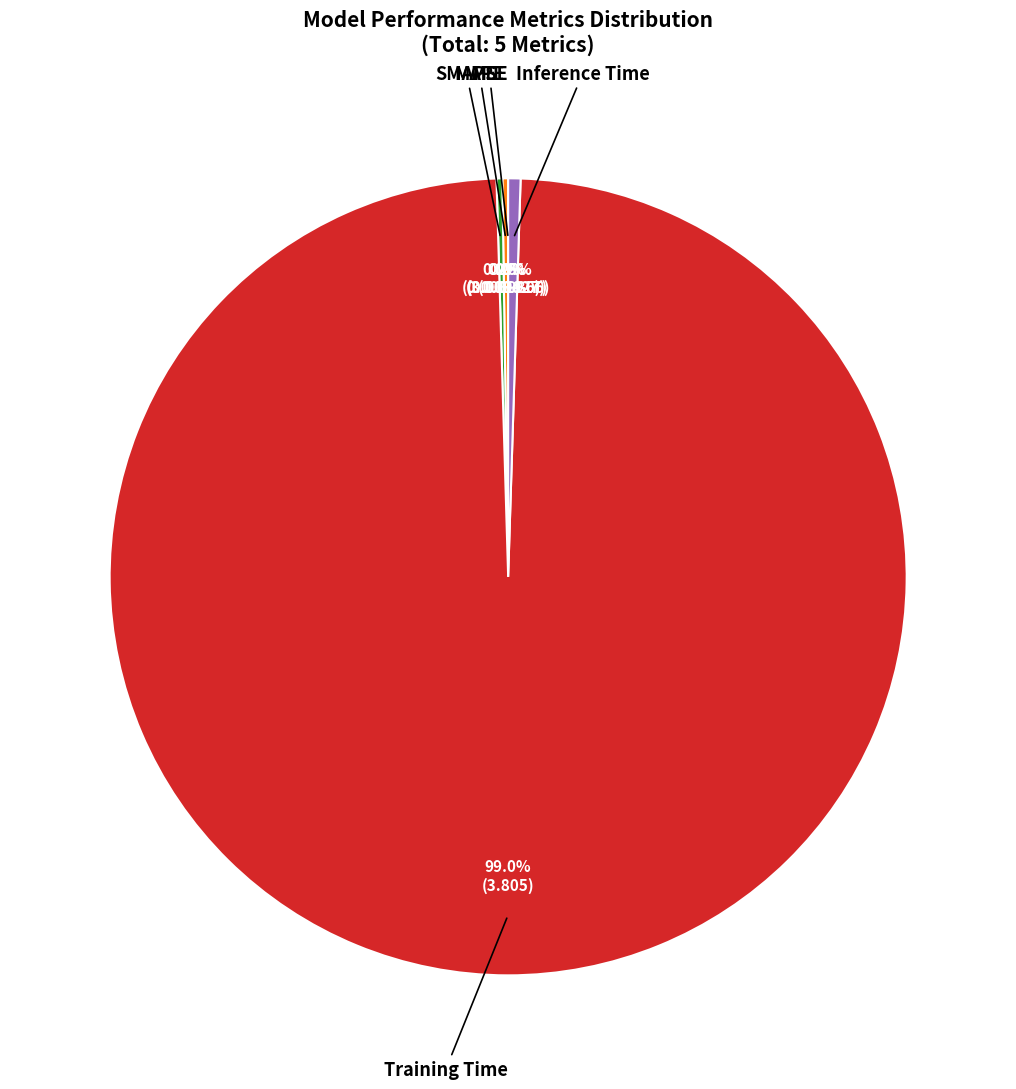

How much of the chart is everything except Inference Time?

99.5%